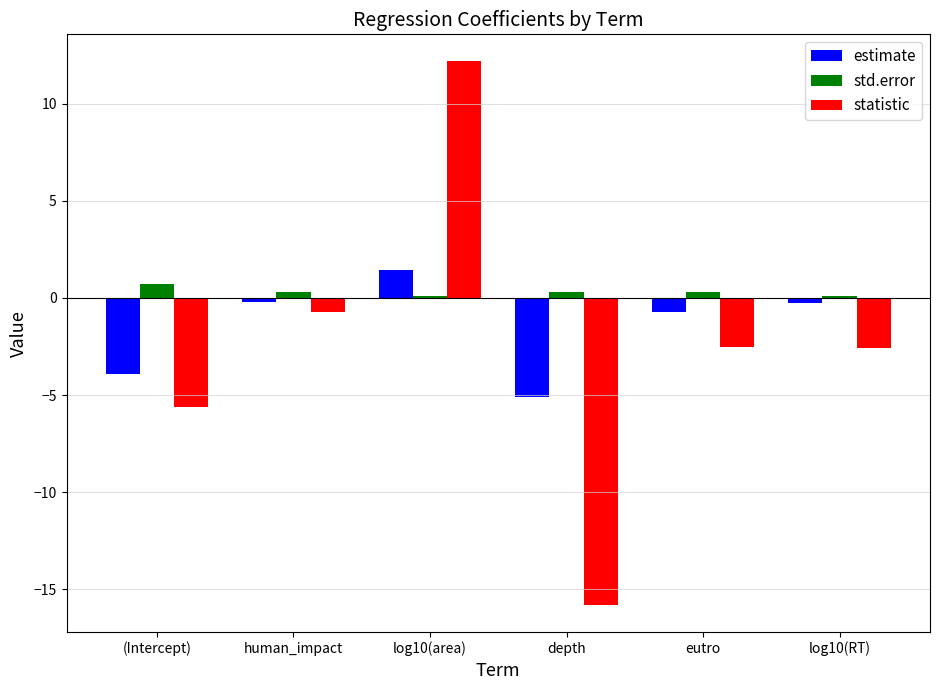

Between (Intercept) and eutro, which series saw the biggest shift?

estimate